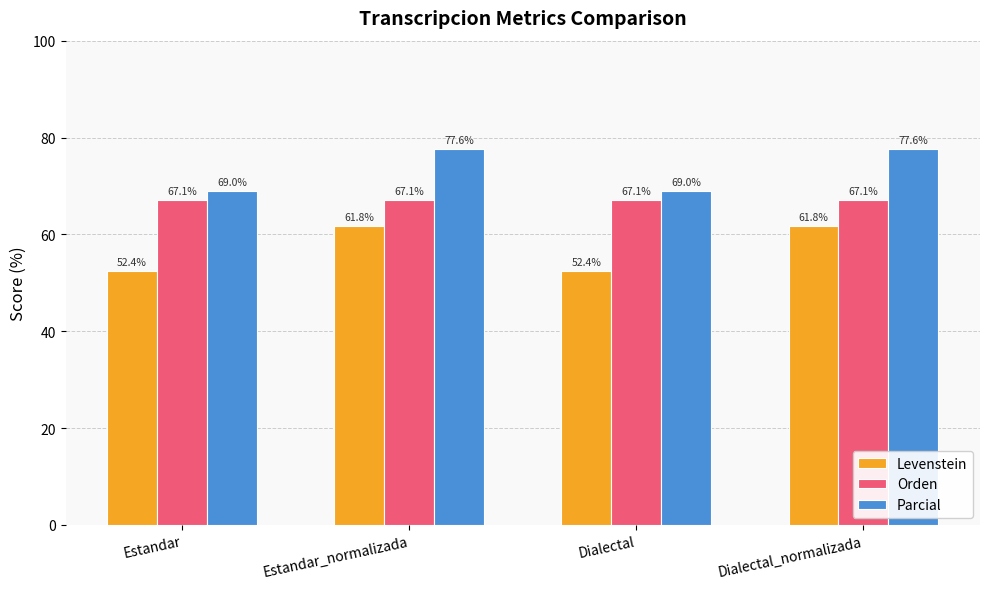

What is the total value across all series at Estandar_normalizada?

206.5